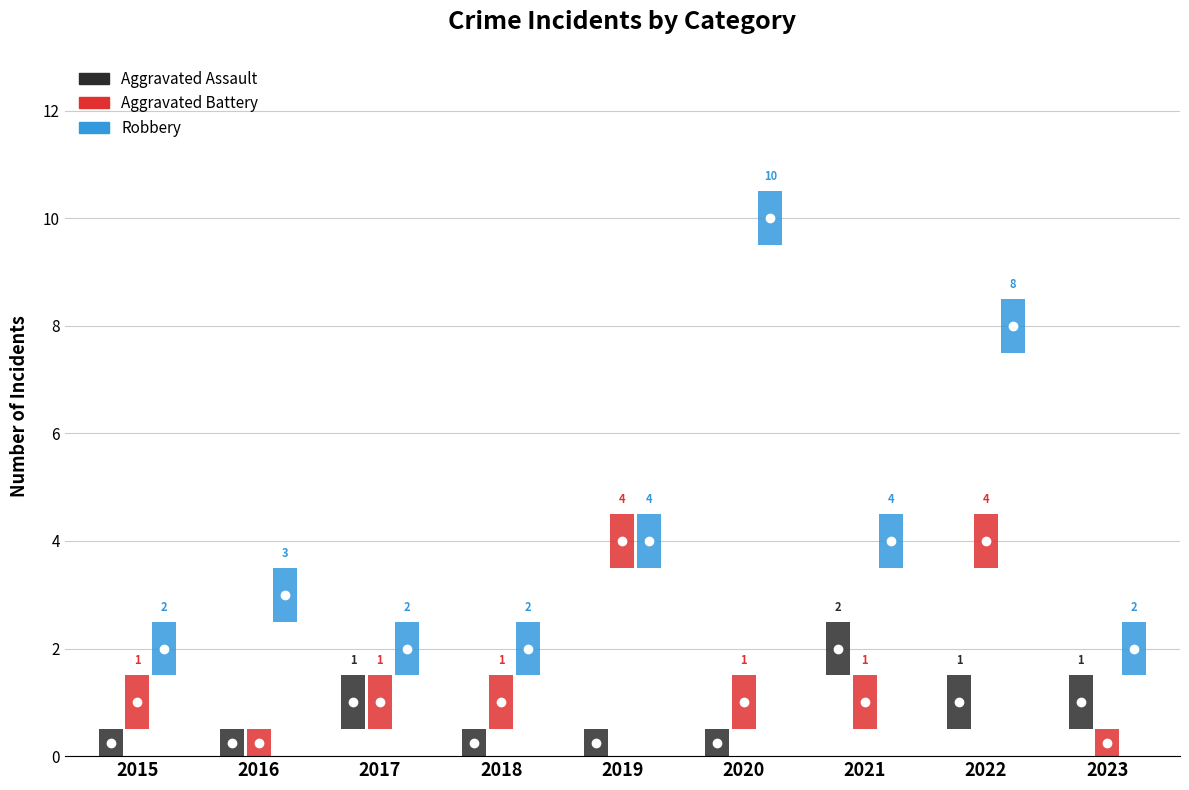

What is the sum of the Aggravated Battery values at 2022 and 2018?

5